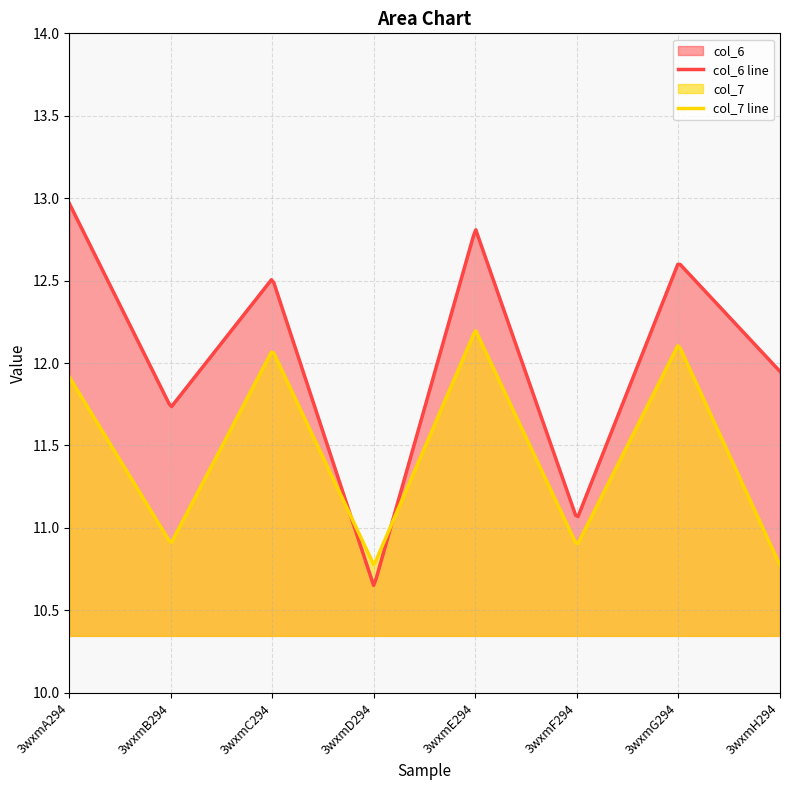

How many interior local valleys does the col_6 series have?

3